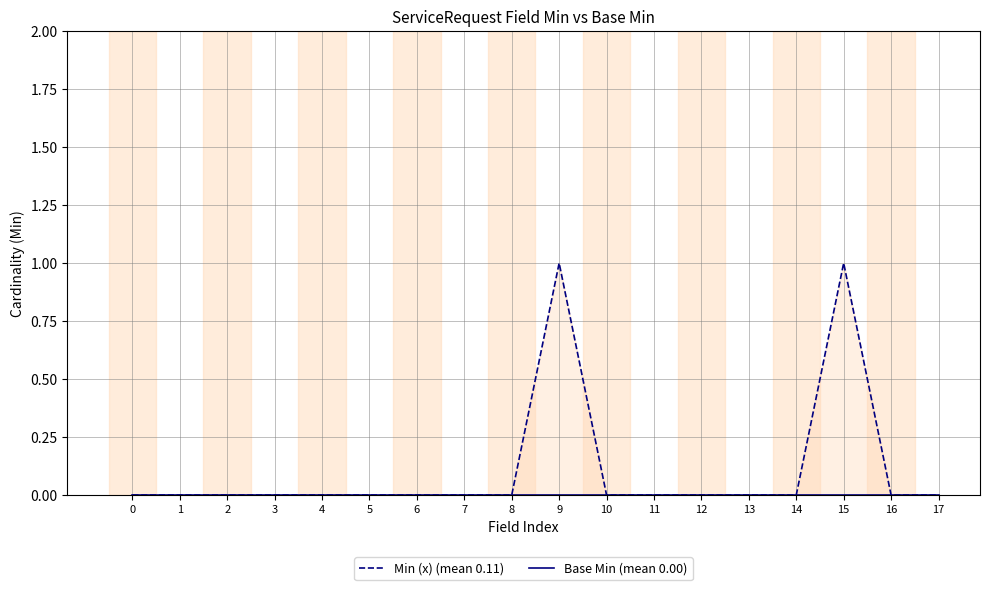

At how many categories does at least one series exceed 0?

2